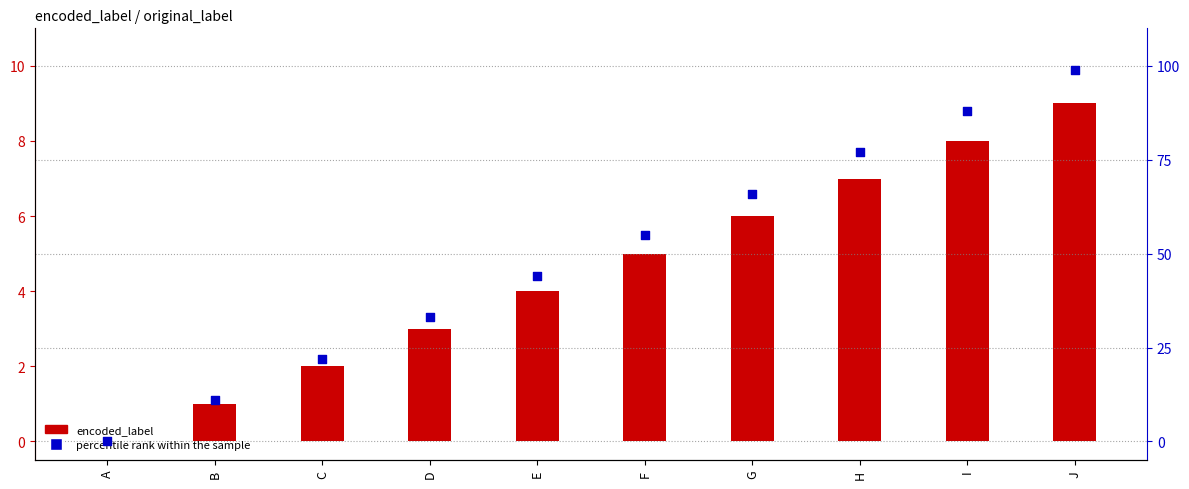

At how many categories does at least one series exceed 57?

4